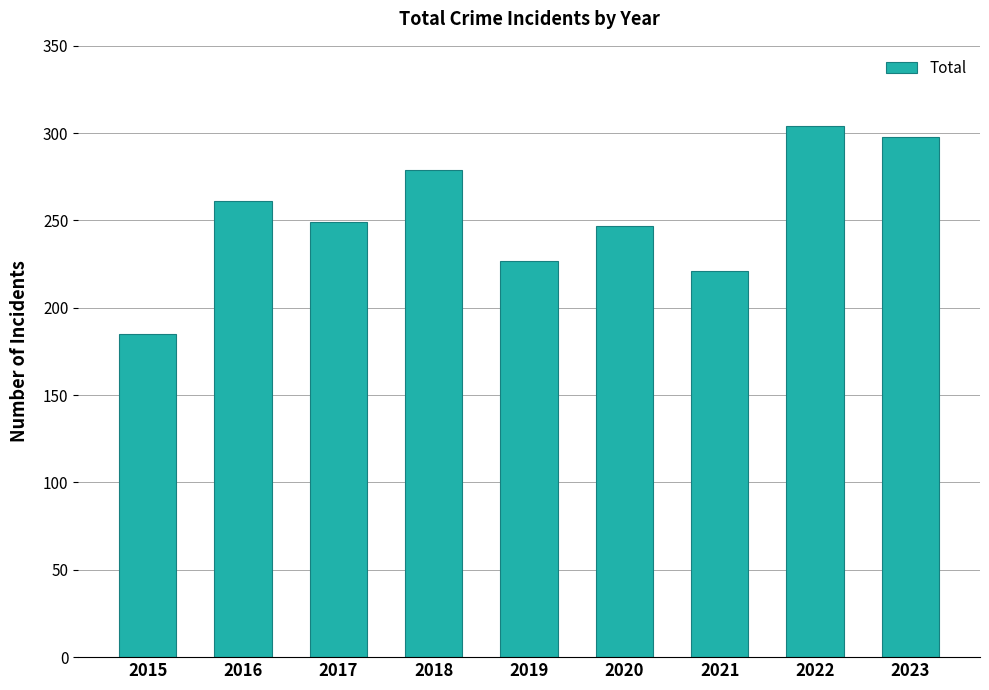

How many categories are shown in the chart?

9